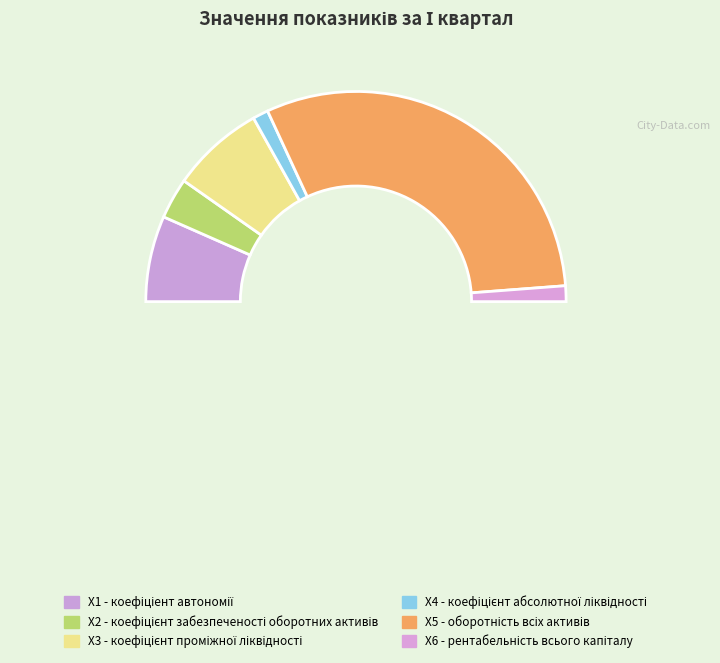

Between Х2 - коефіцієнт забезпеченості оборотних активів and Х3 - коефіцієнт проміжної ліквідності, which is larger?

Х3 - коефіцієнт проміжної ліквідності